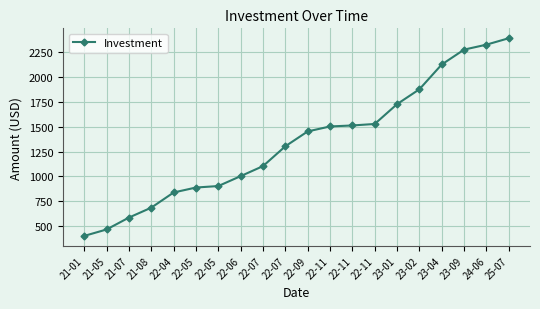

At which category does the chart reach its minimum across all series?

21-01